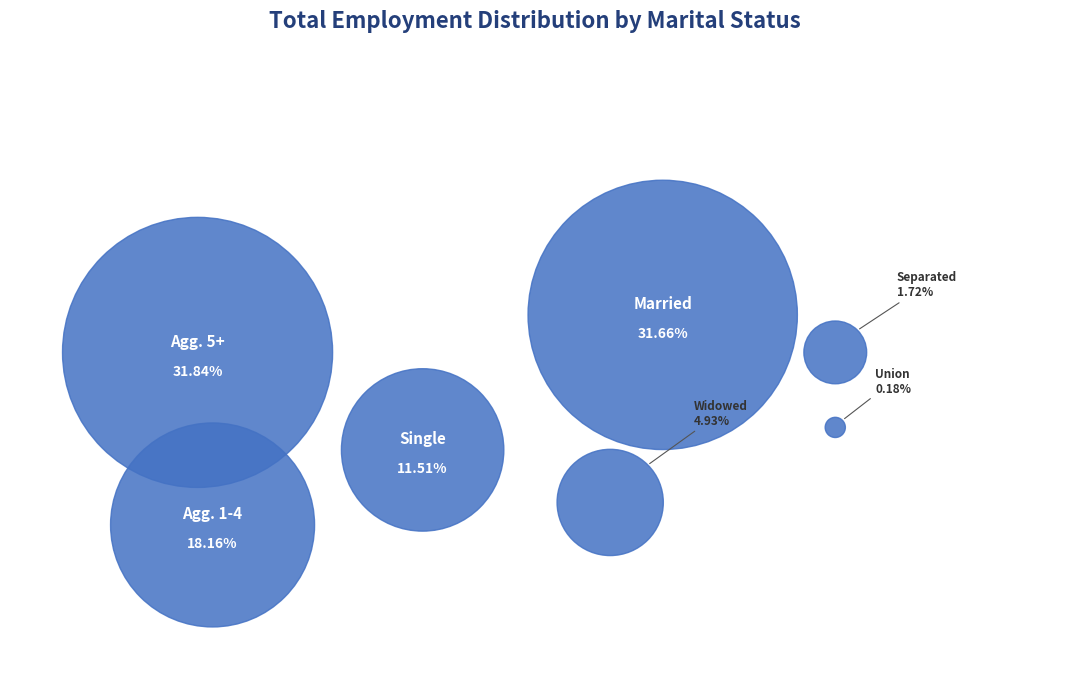

To the nearest percent, what is the difference between the largest and smallest slice percentages?

32%